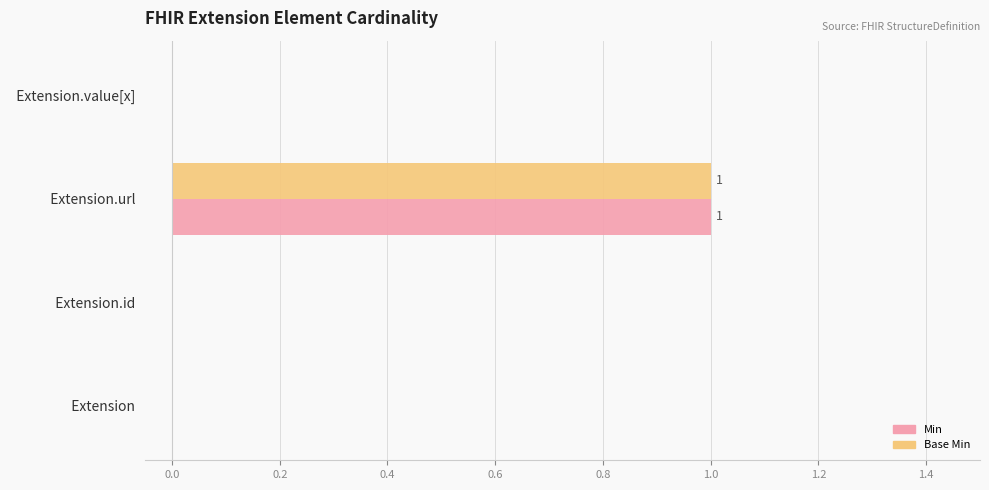

The value of Min at   Extension.id is 0. True or false?

True